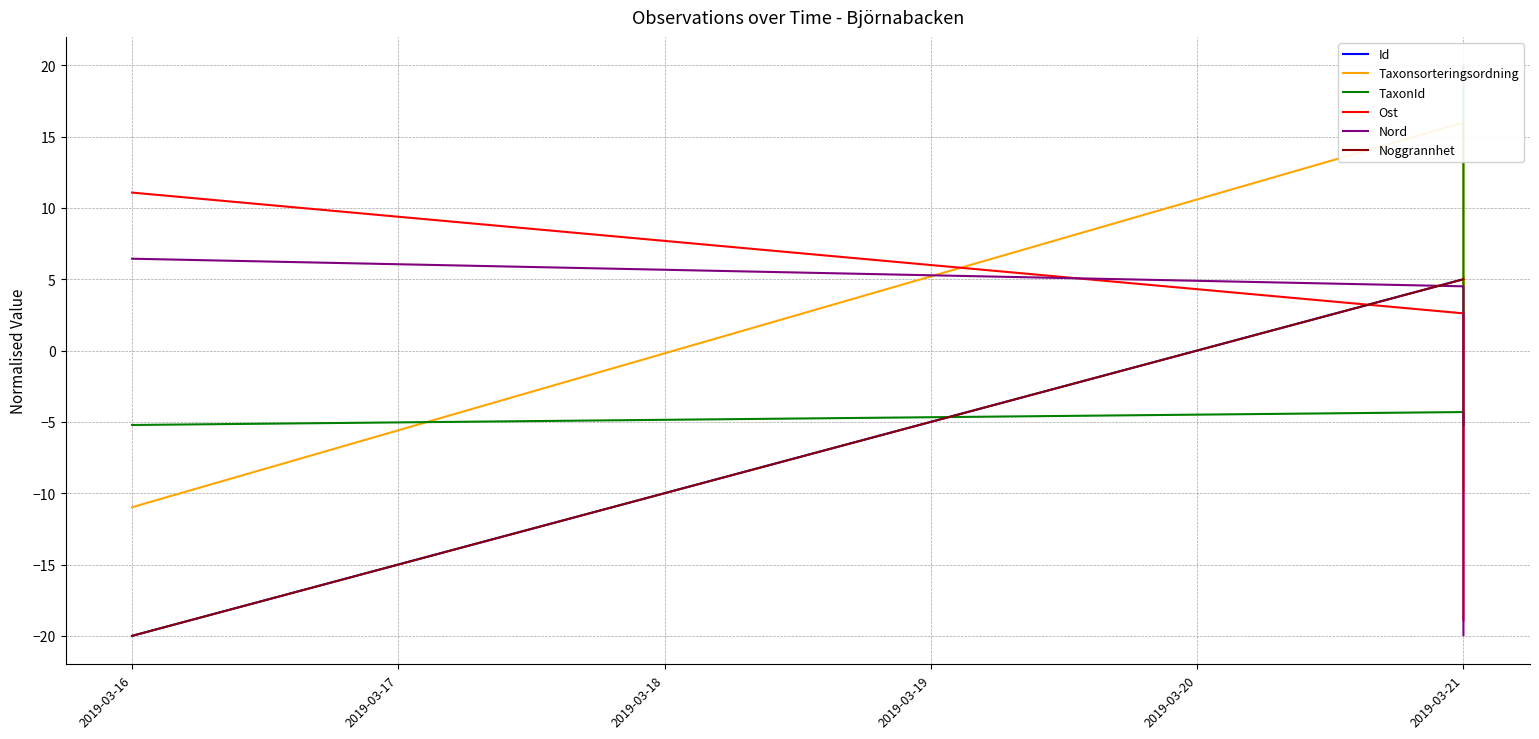

True or false: Taxonsorteringsordning has more than 1 interior local peaks.

True